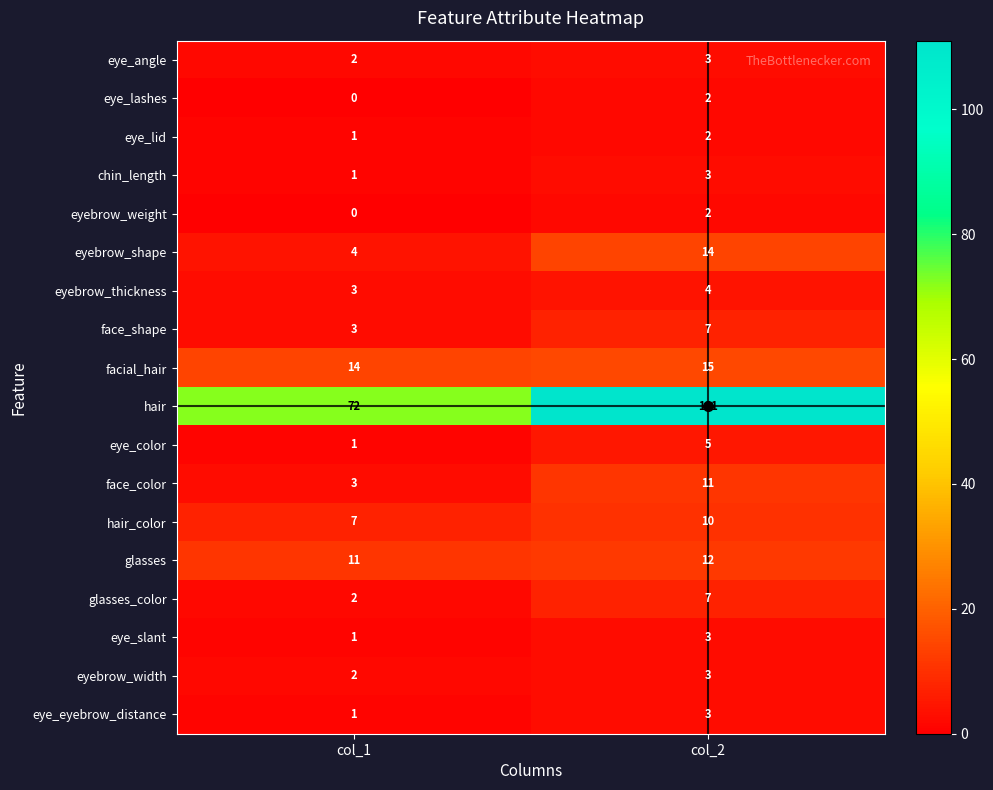

Which label corresponds to the largest value in the chart?

col_2